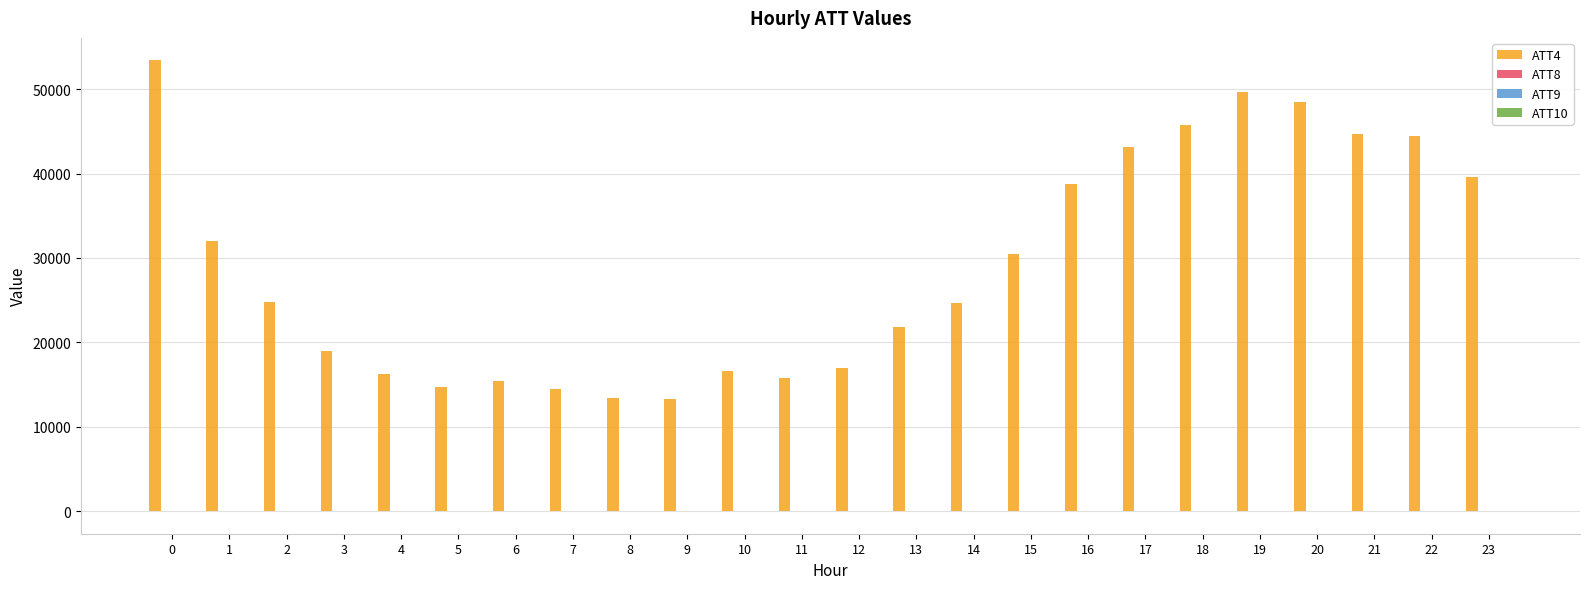

What is the maximum value shown in the chart?

53400.0